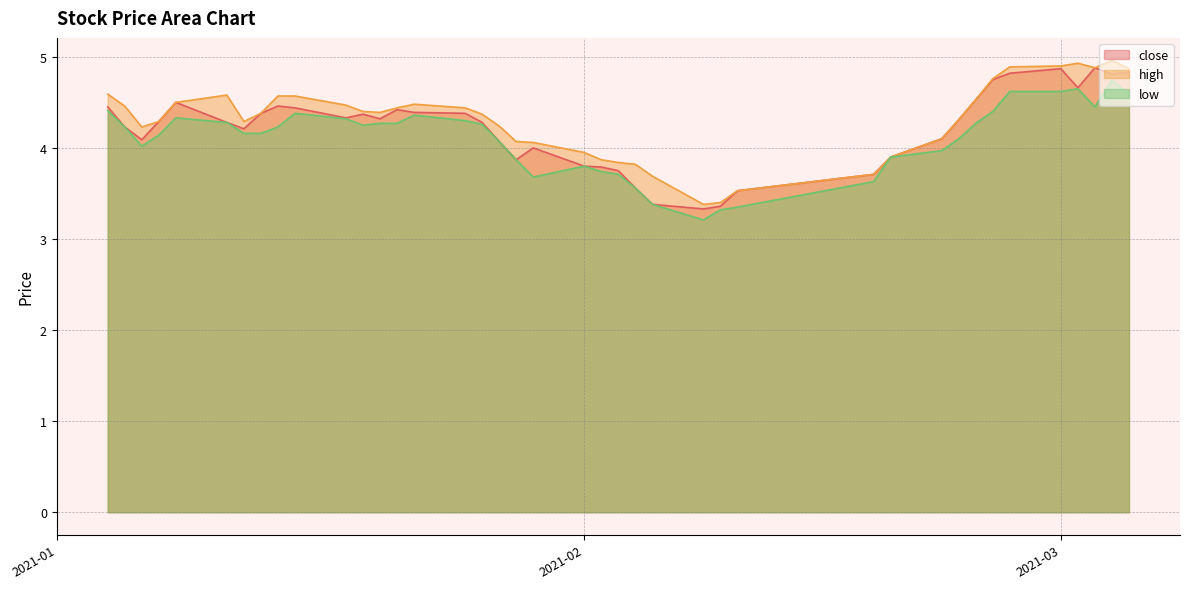

At 2021-03-04, list the series in order from largest to smallest.

high, close, low